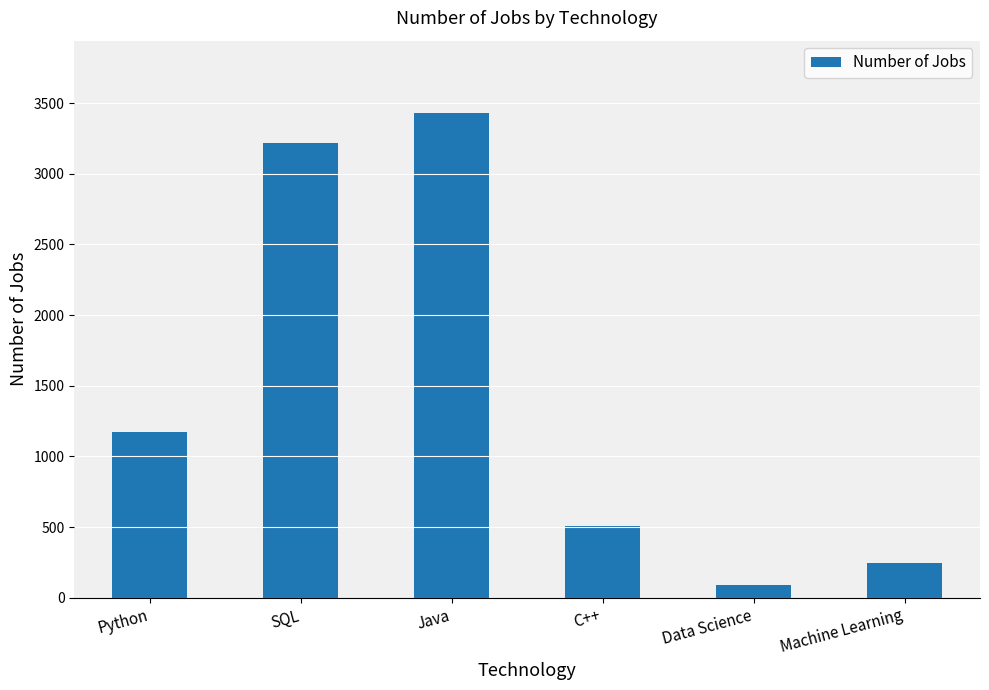

Which label corresponds to the smallest value in the chart?

Data Science